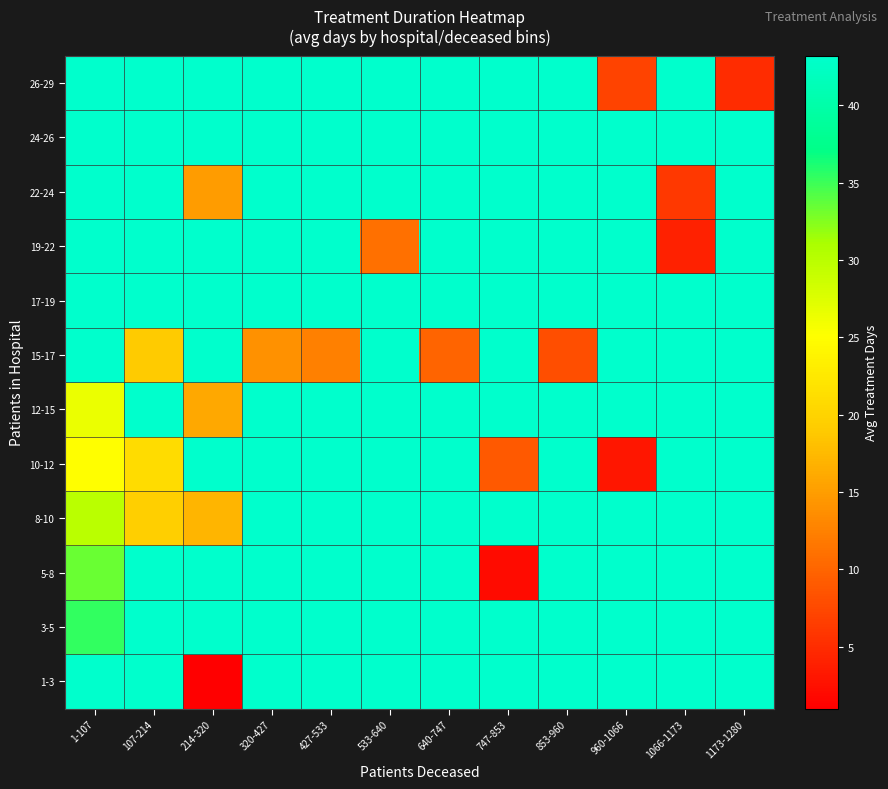

What is the smallest value displayed?

1.0